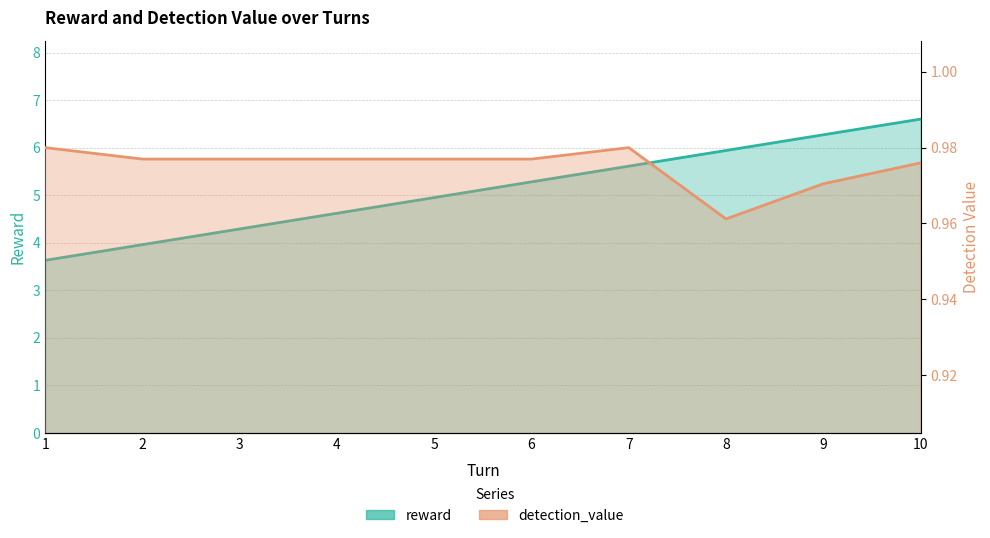

What is the difference between the reward values at 3 and 6?

1.0